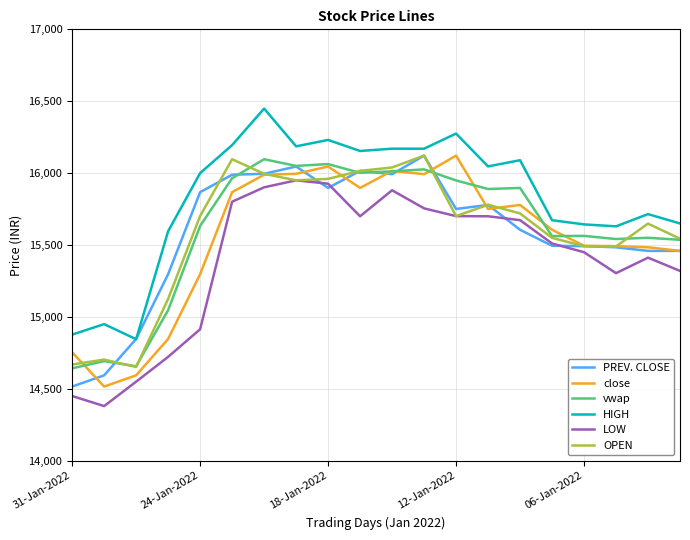

Which series has the largest total across all categories?

HIGH